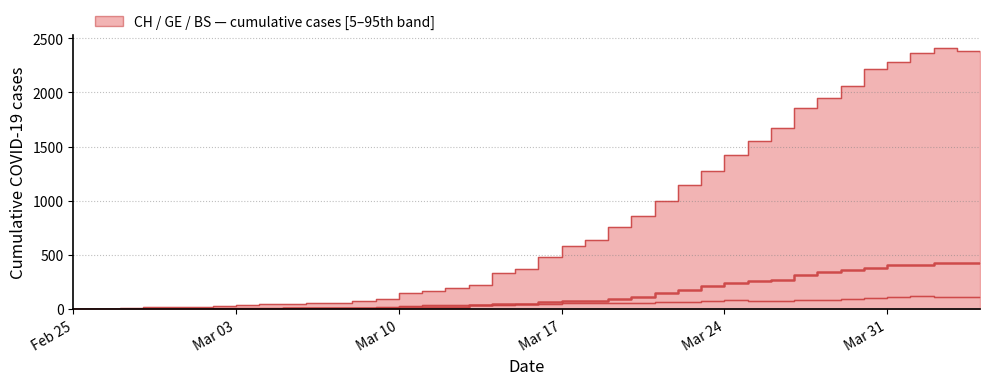

True or false: BS has more than 0 interior local peaks.

True